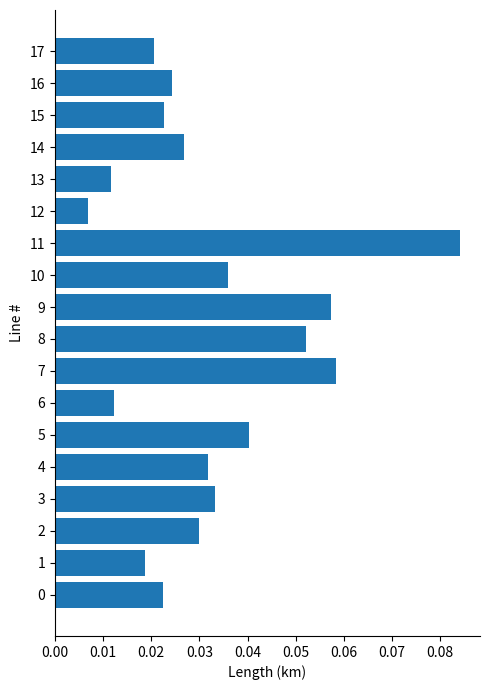

Are the bars horizontal?

Yes